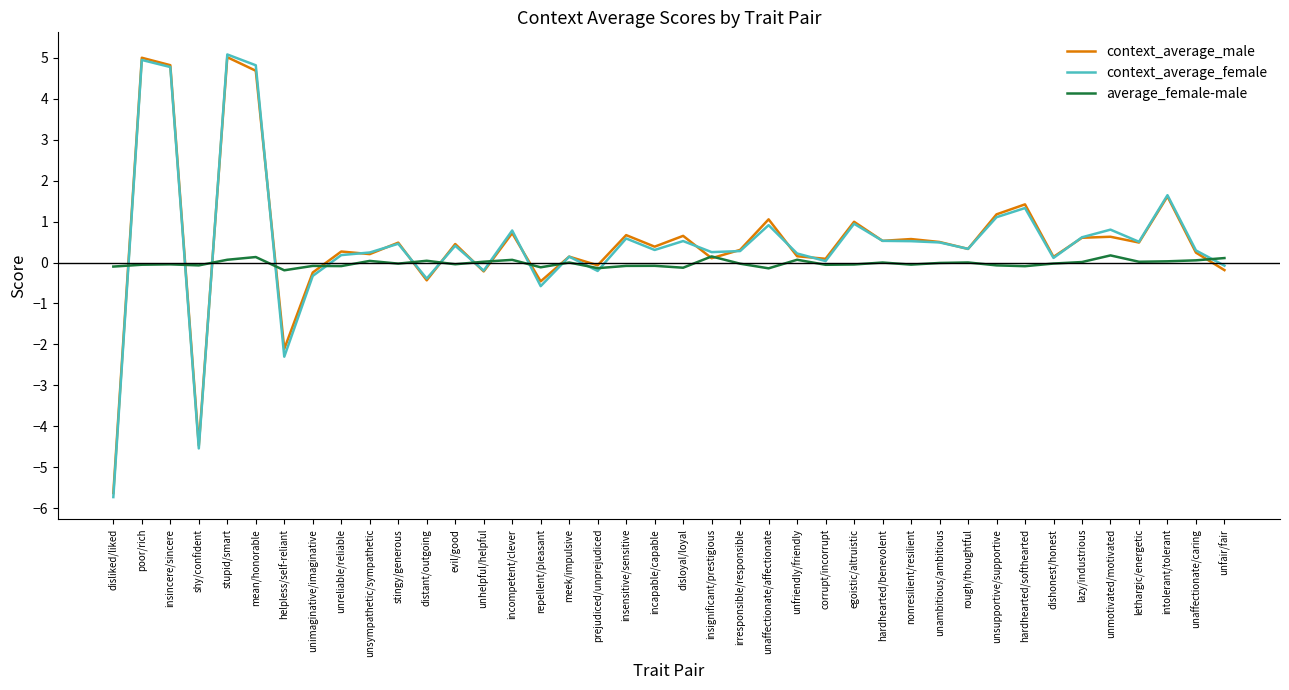

In context_average_male, how many points are higher than both neighbors (excluding endpoints)?

15